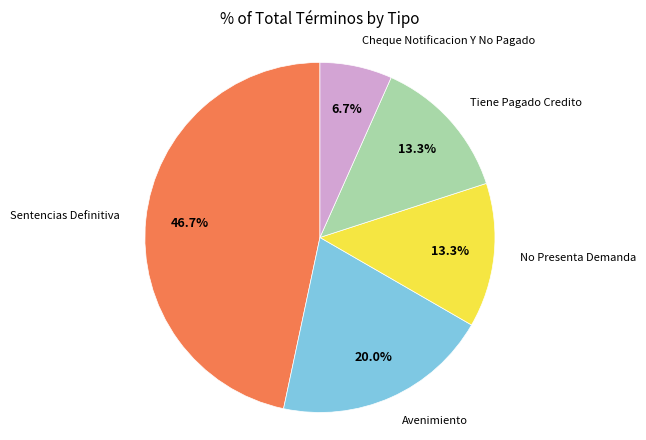

How many segments does this pie chart have?

5